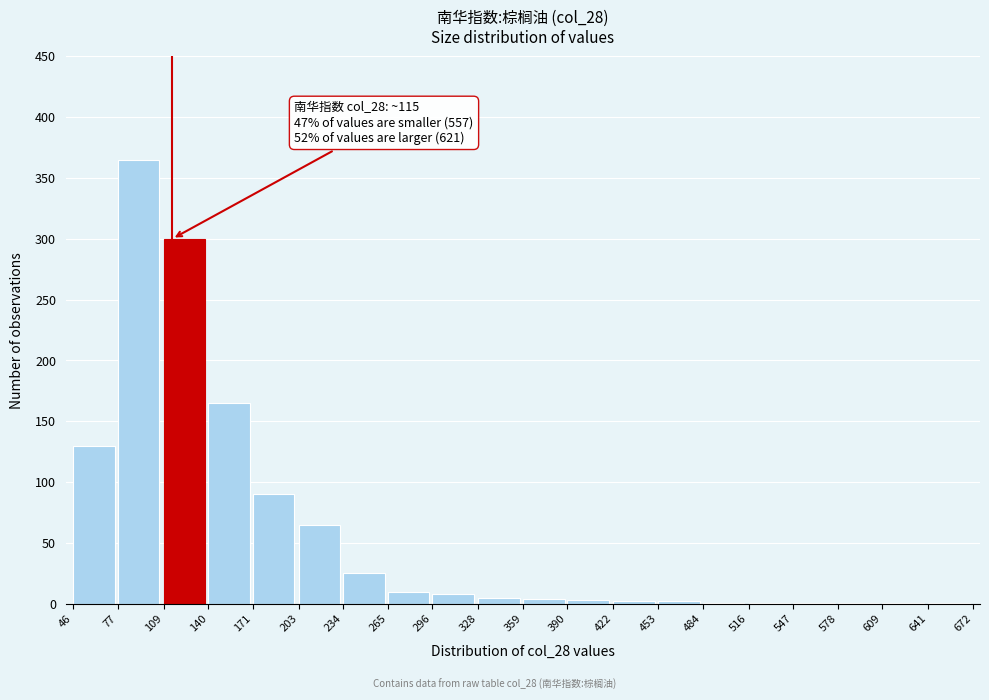

What is the greatest value displayed?

365